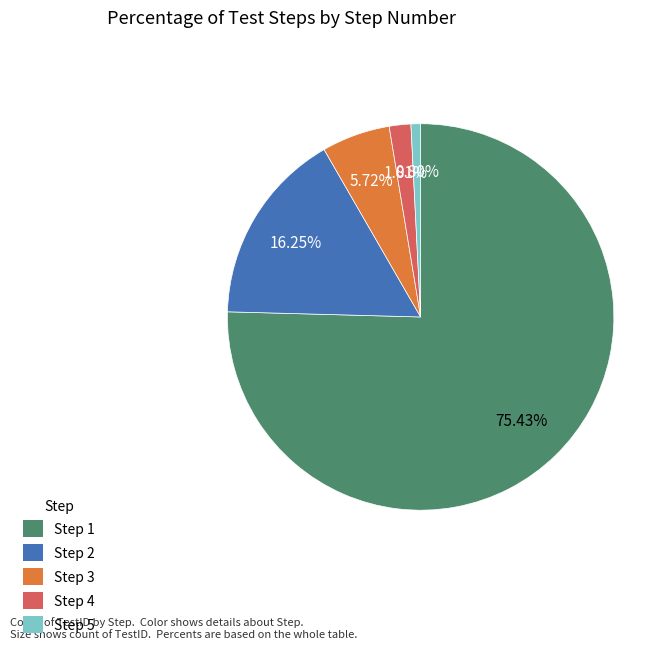

Which has a higher value, Step 3 or Step 5?

Step 3